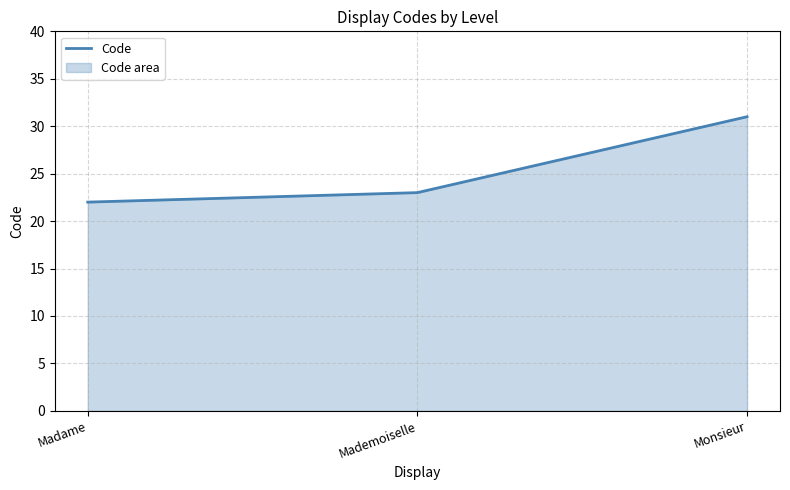

What is the difference between the second highest and minimum values?

1